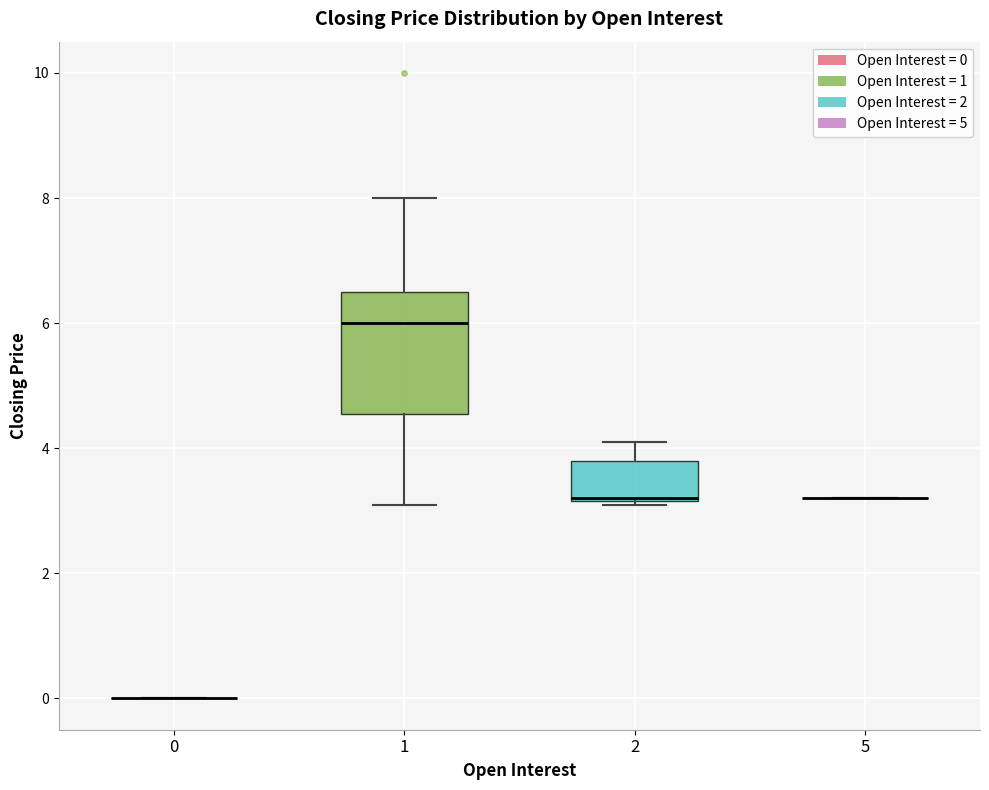

Reading left to right, transcribe this box plot: for each box, give where its median line is, the range the box spans, and where its two whiskers end, as read against the y-axis. The values are not printed on the chart, so give them approximately, as read against the axis.

0: box collapsed to a line at 0.0, whiskers 0.0 to 0.0
1: median 6.0, box 4.6 to 6.6, whiskers 3.2 to 8.0
2: median 3.2, box 3.2 to 3.8, whiskers 3.2 to 4.2
5: box collapsed to a line at 3.2, whiskers 3.2 to 3.2